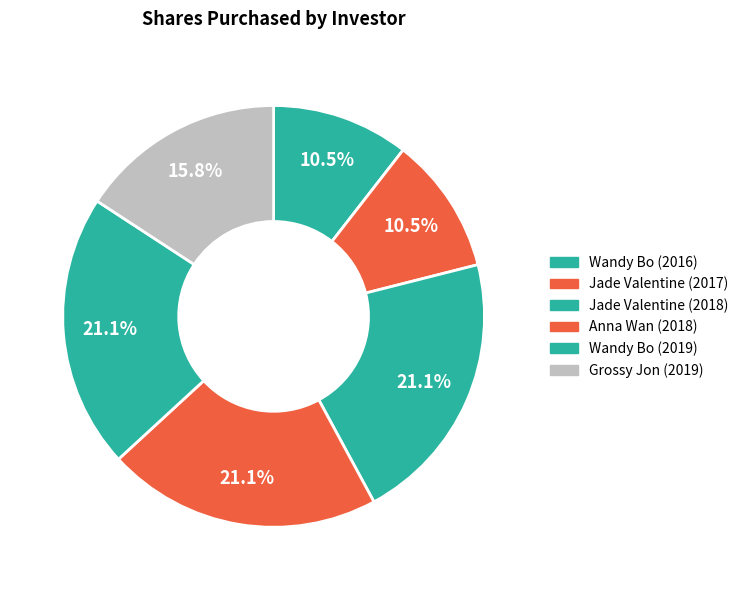

What percentage do Wandy Bo (2016) and Wandy Bo (2019) together represent?

31.6%